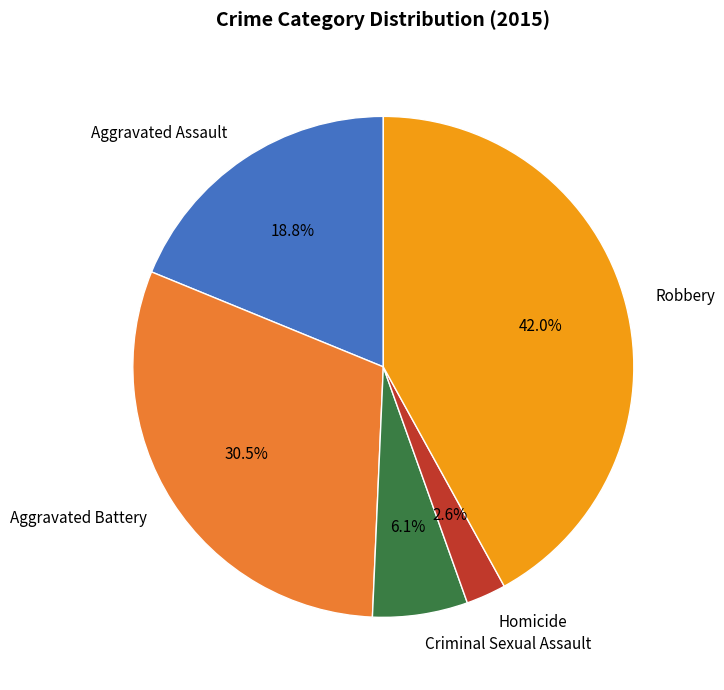

To the nearest percent, what is the difference between the largest and smallest slice percentages?

39%